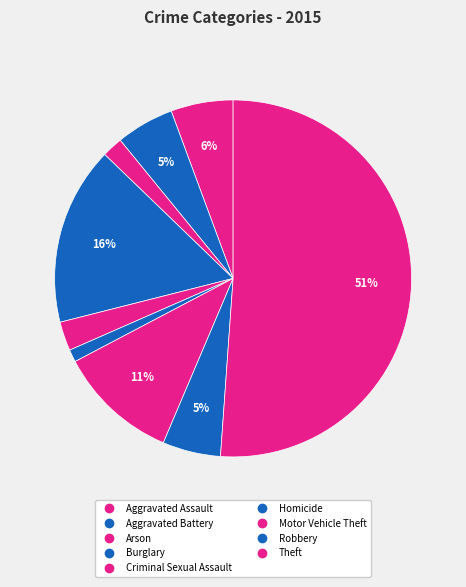

Is it true that Aggravated Battery is 5% of the pie?

True